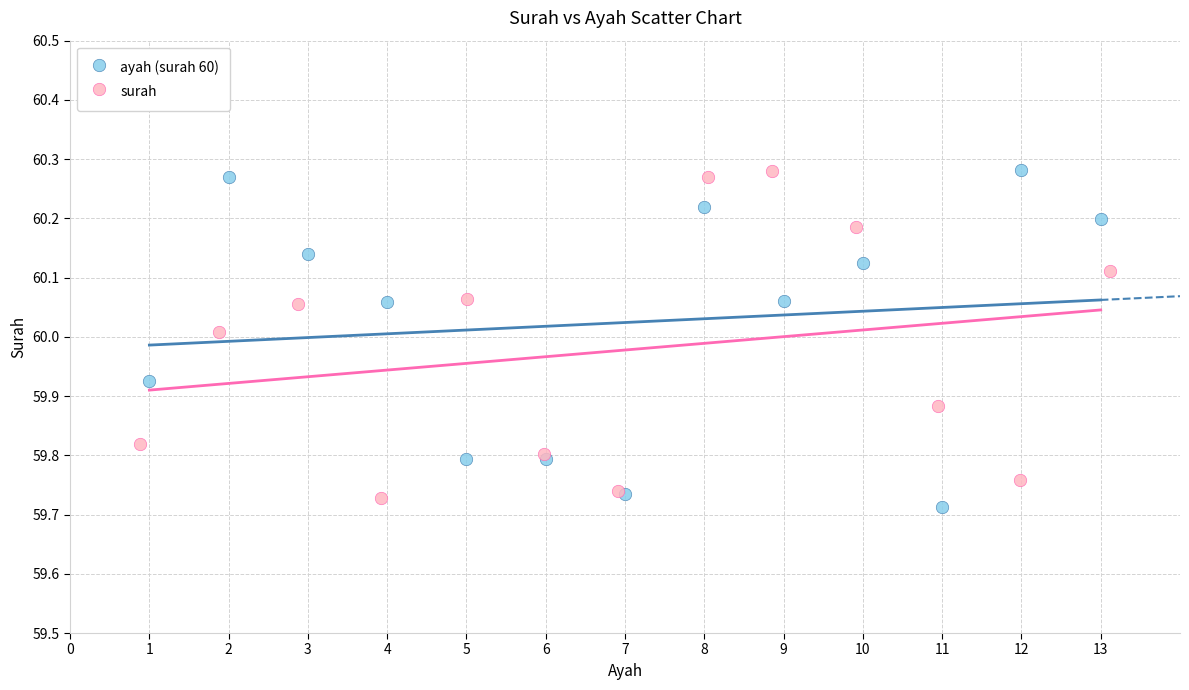

What are all the series names shown in the legend?

ayah (surah 60), surah